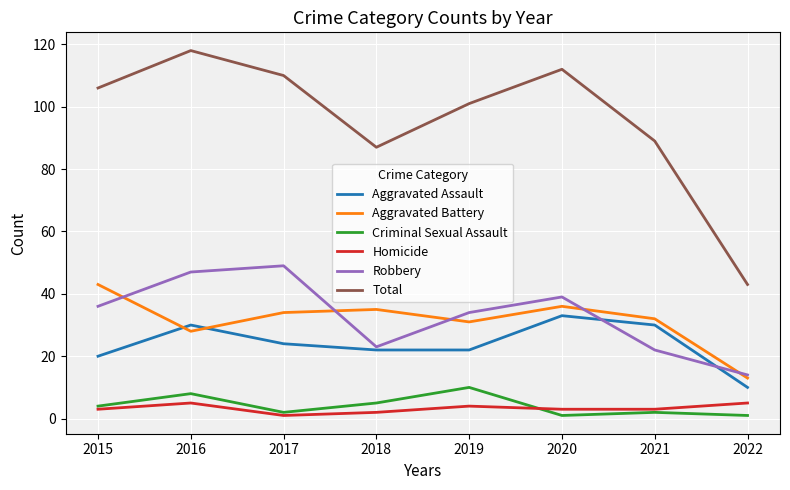

The Criminal Sexual Assault series shows 15 at 2019. True or false?

False